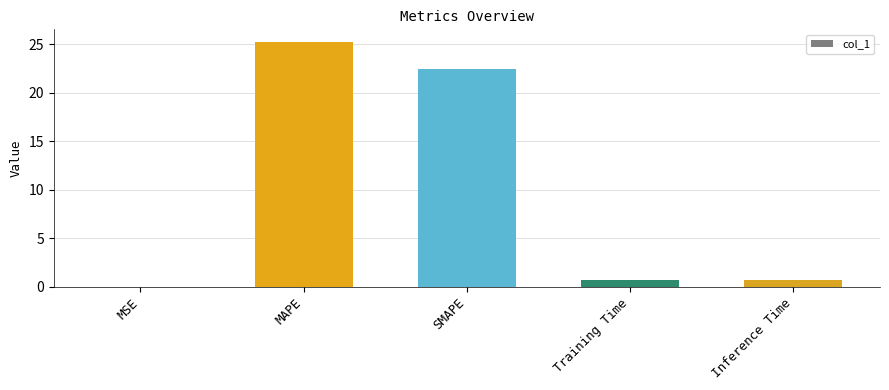

Are the bars horizontal?

No